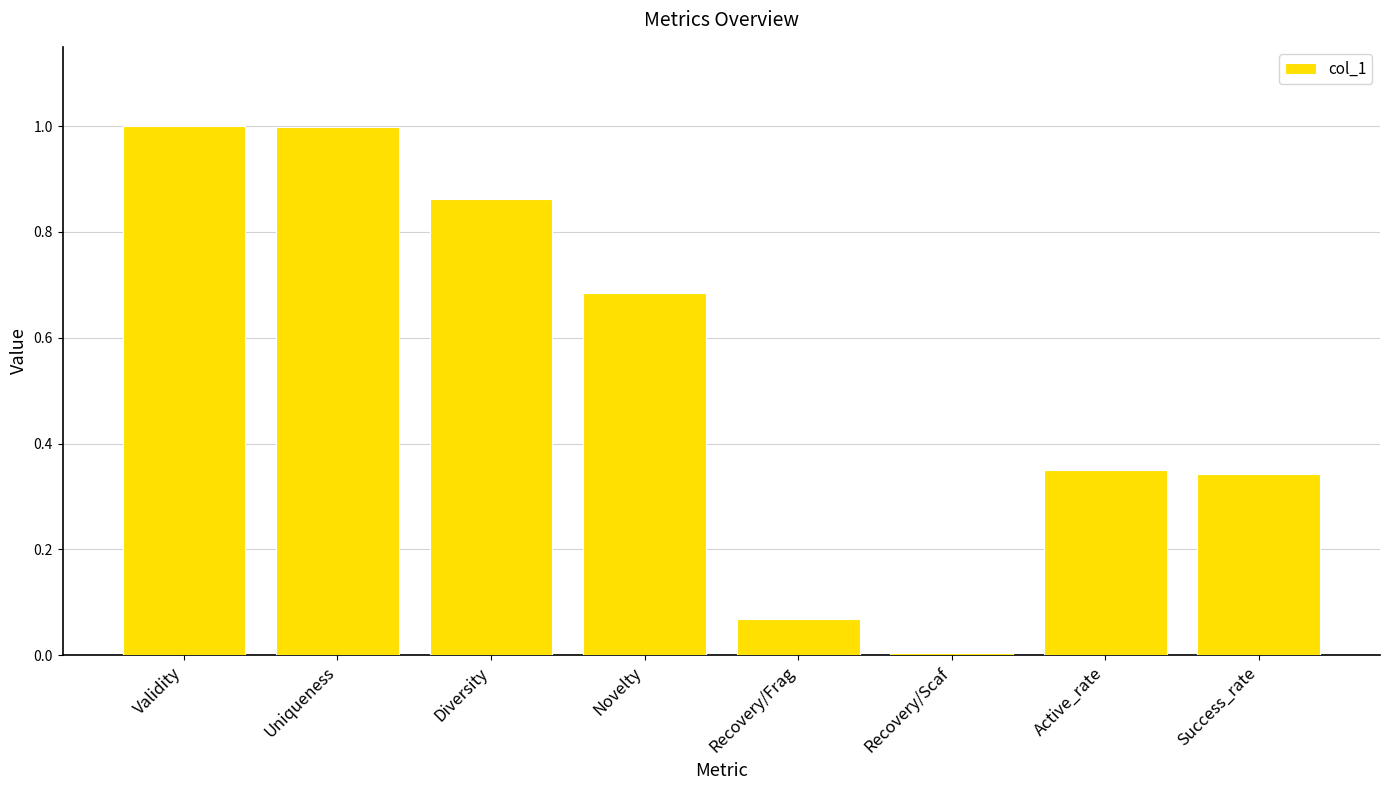

True or false: the data shows 1.4 at Validity.

False